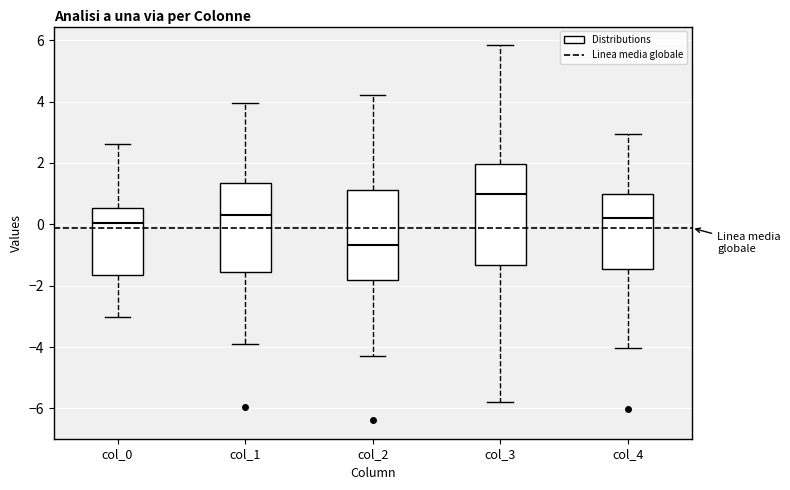

Reading left to right, transcribe this box plot: for each box, give where its median line is, the range the box spans, and where its two whiskers end, as read against the y-axis. The values are not printed on the chart, so give them approximately, as read against the axis.

col_0: median 0.0, box -1.6 to 0.6, whiskers -3.0 to 2.6
col_1: median 0.4, box -1.6 to 1.4, whiskers -4.0 to 4.0
col_2: median -0.6, box -1.8 to 1.2, whiskers -4.4 to 4.2
col_3: median 1.0, box -1.4 to 2.0, whiskers -5.8 to 5.8
col_4: median 0.2, box -1.4 to 1.0, whiskers -4.0 to 3.0